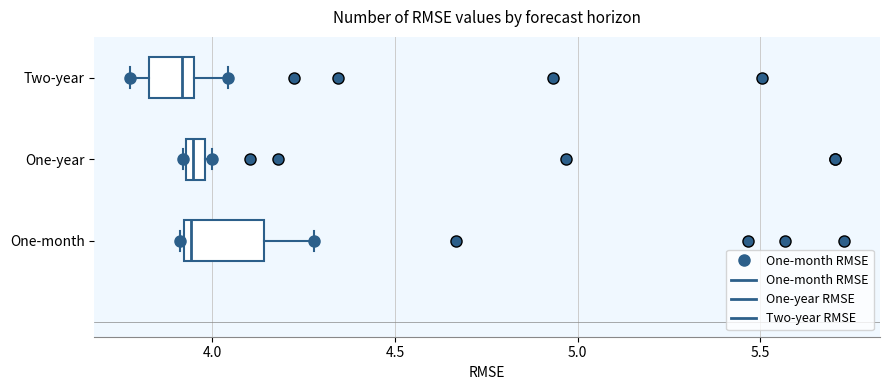

Where is the right edge of the box for One-month on the x-axis? The values are not printed on the chart, so give them approximately, as read against the axis.

4.15